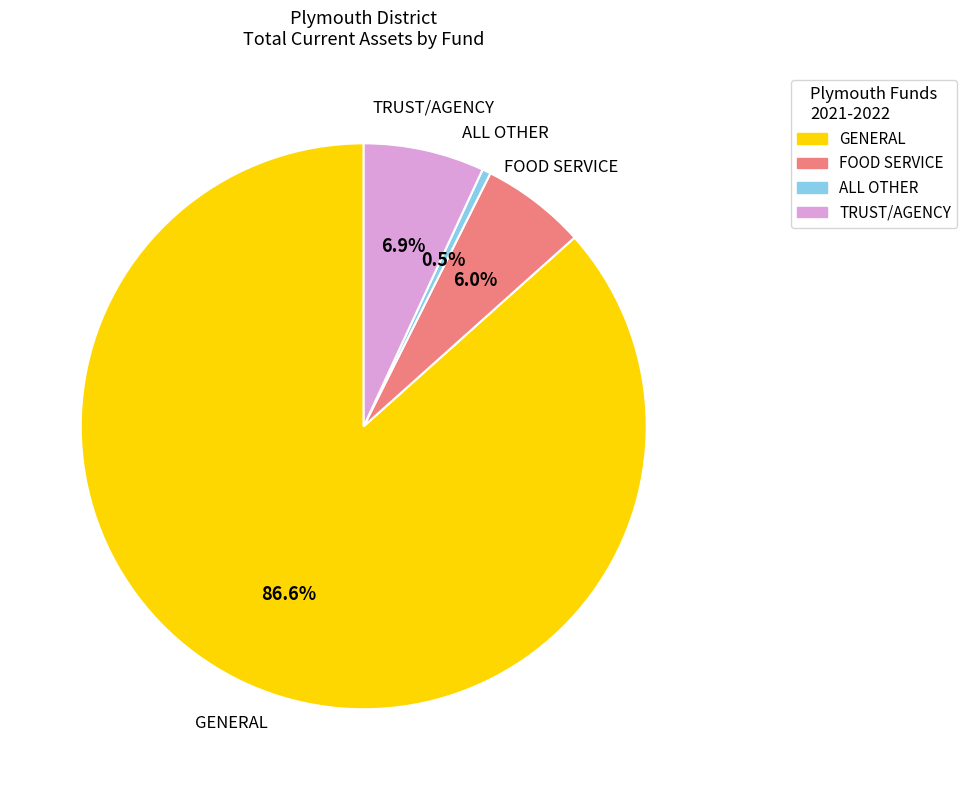

Does any single category account for the majority?

Yes